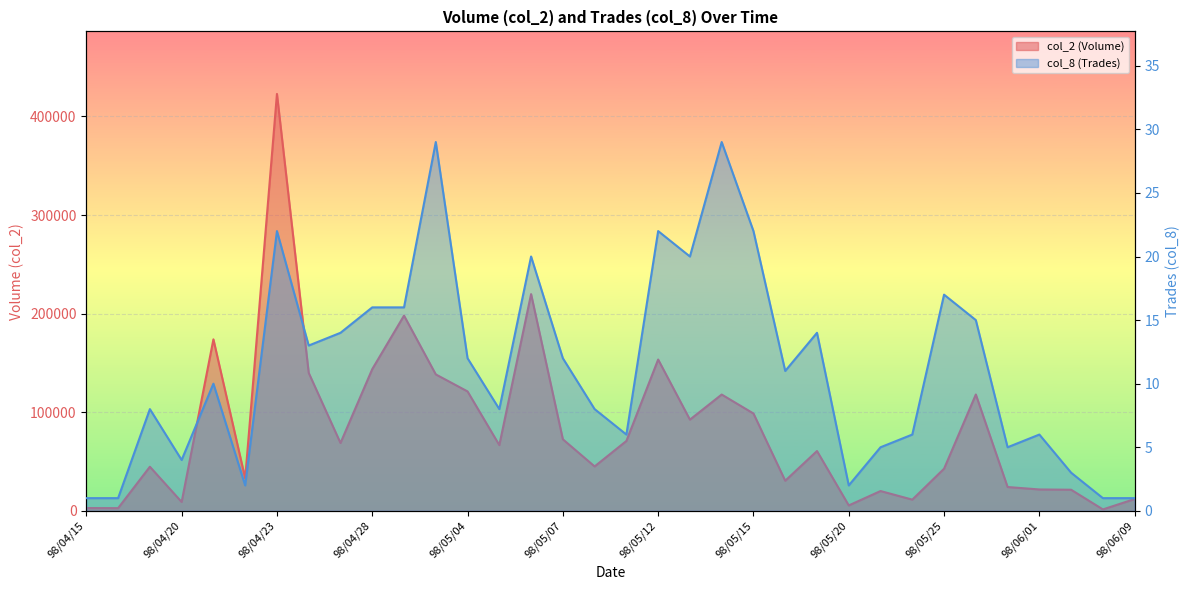

Which series has the largest total across all categories?

col_2